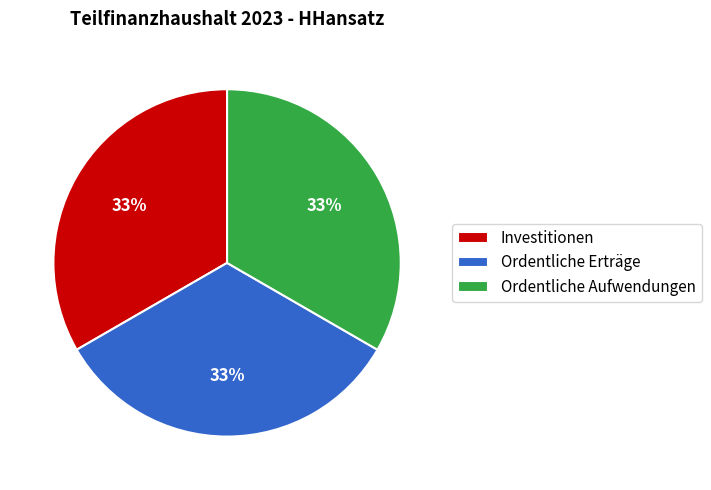

To the nearest percent, what is the difference between the largest and smallest slice percentages?

0%